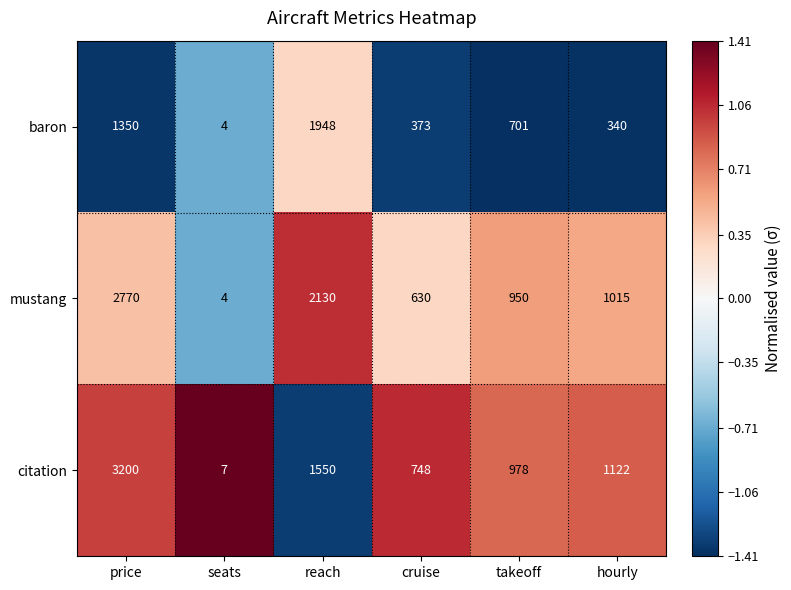

Which series has the largest range (max minus min)?

citation